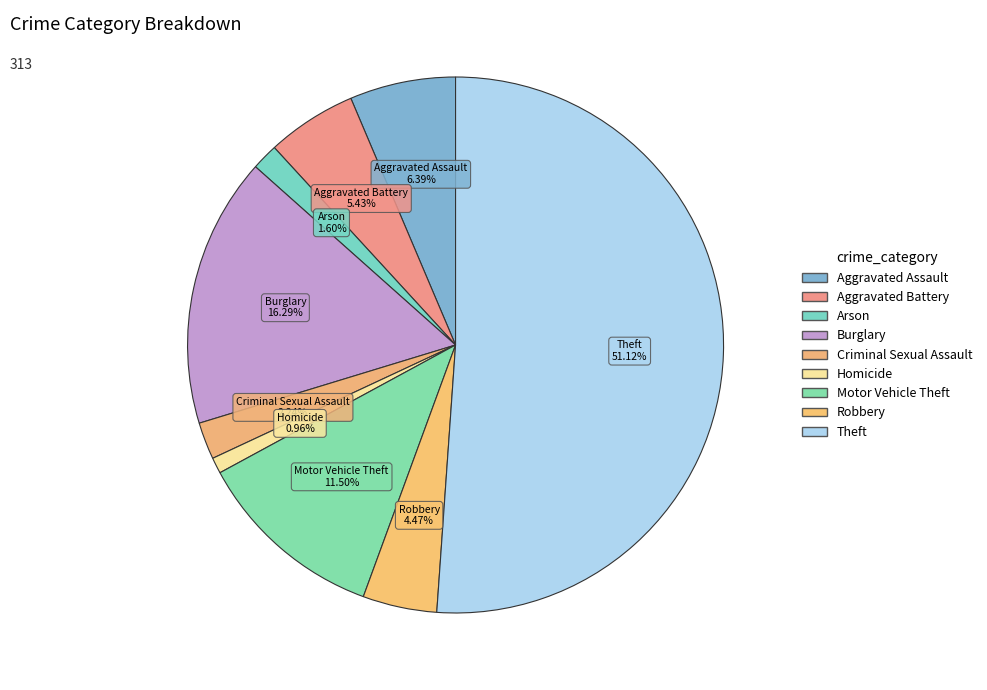

To the nearest percent, what is the average slice percentage?

11%